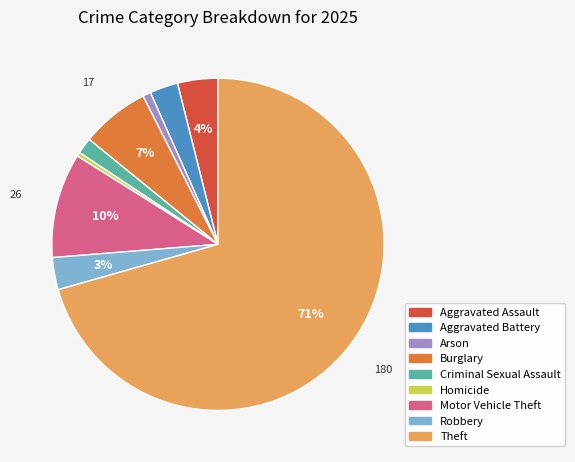

Between Burglary and Aggravated Battery, which is larger?

Burglary